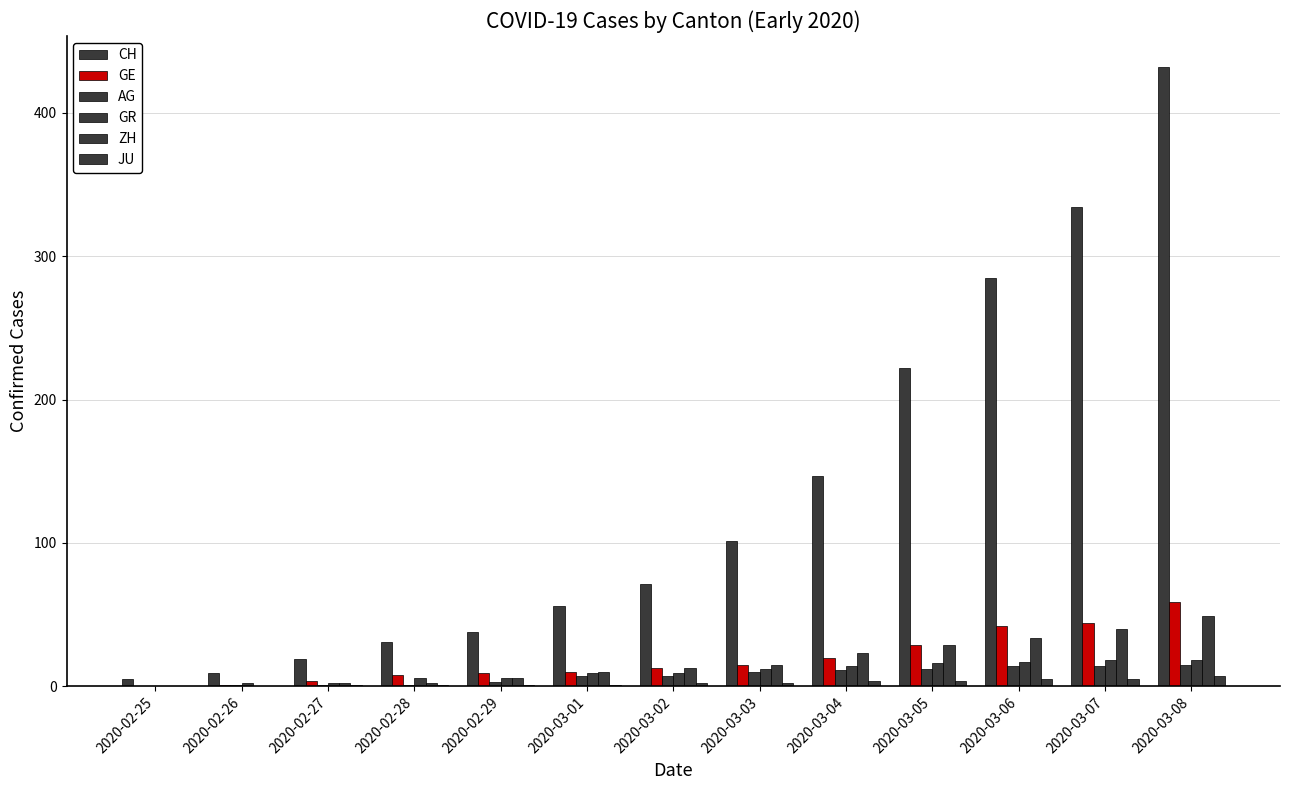

At how many categories does at least one series exceed 96?

6